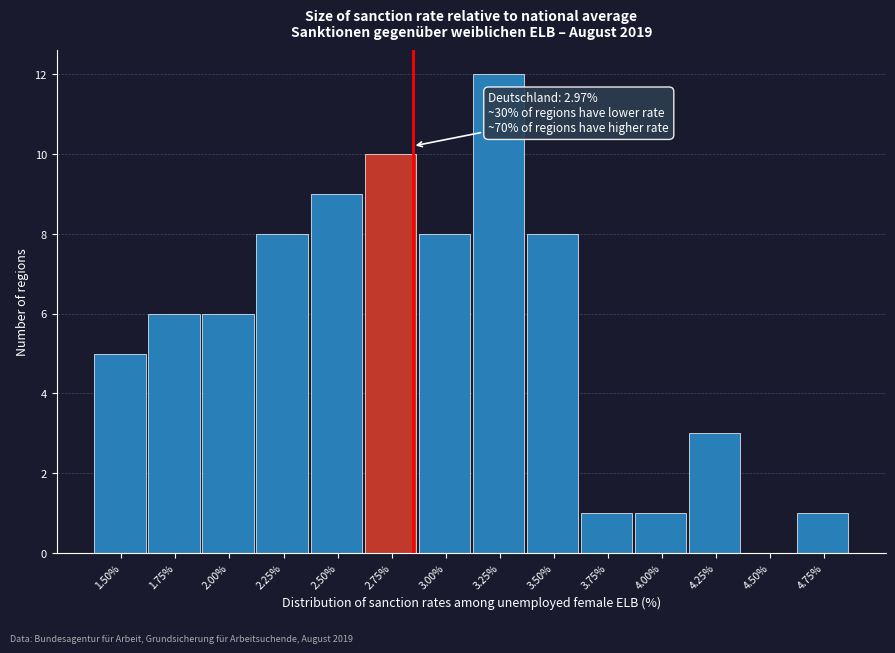

Reading right to left, what are all the values shown in this chart?

4.75%=1	4.50%=0	4.25%=3	4.00%=1	3.75%=1	3.50%=8	3.25%=12	3.00%=8	2.75%=10	2.50%=9	2.25%=8	2.00%=6	1.75%=6	1.50%=5